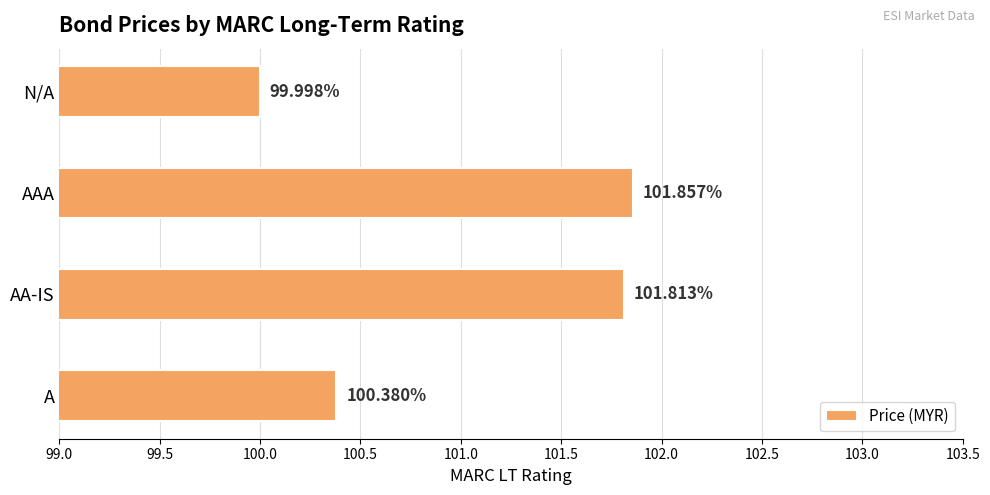

What is the smallest value displayed?

100.0